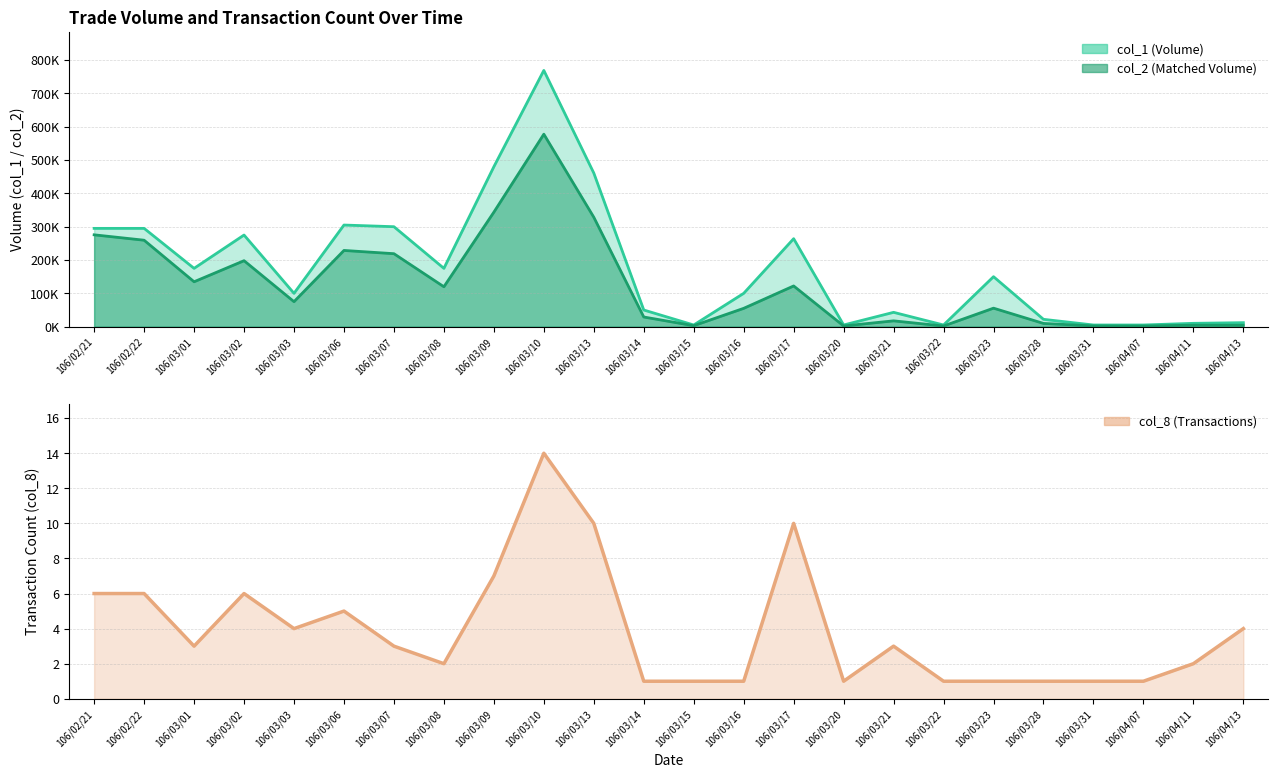

Which series changed the most between 106/03/16 and 106/03/22?

col_1 line